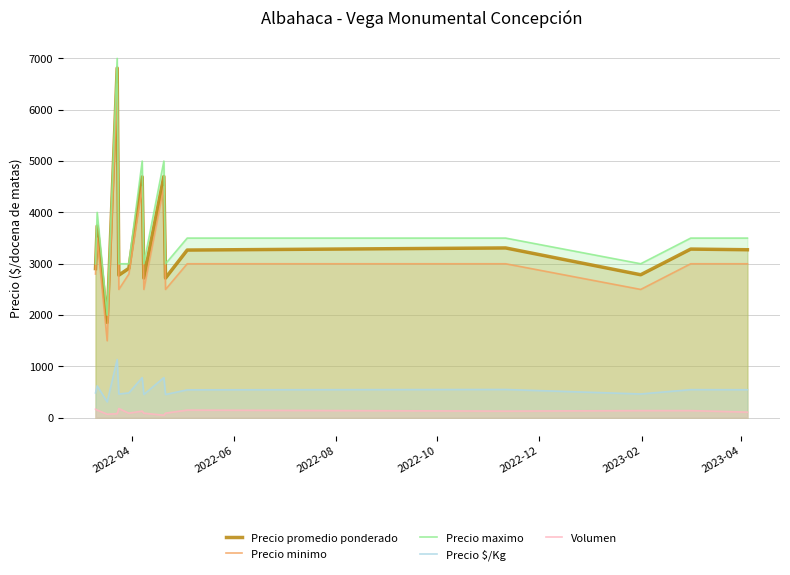

What is the difference between the maximum and minimum values in the Precio $/Kg series?

825